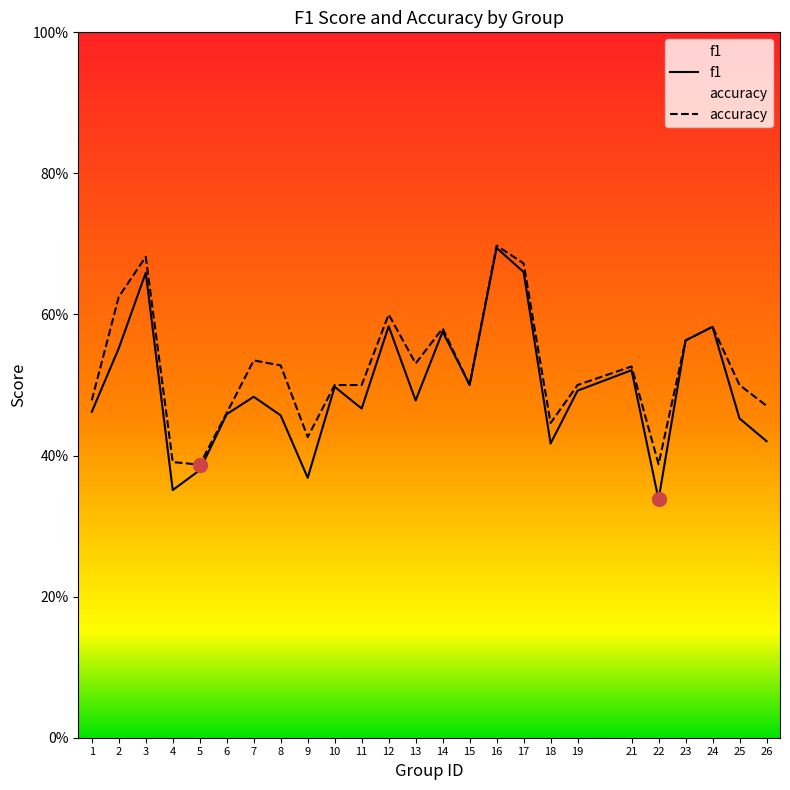

Count the f1 values in the range 0 to 1.

25